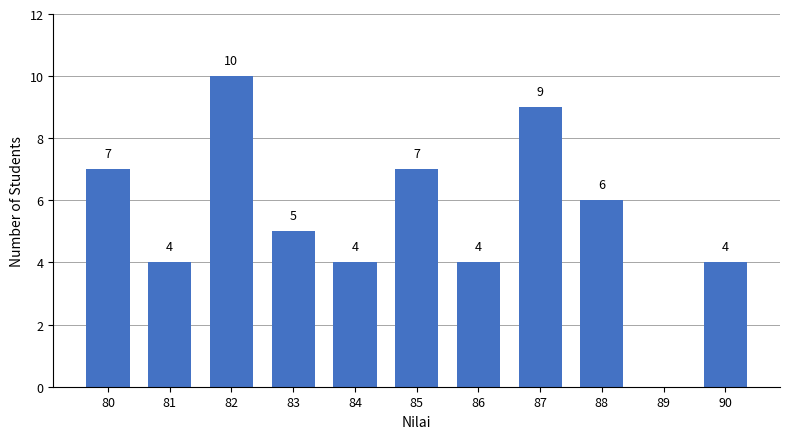

Reading right to left, transcribe all the data shown in this chart.

4	0	6	9	4	7	4	5	10	4	7